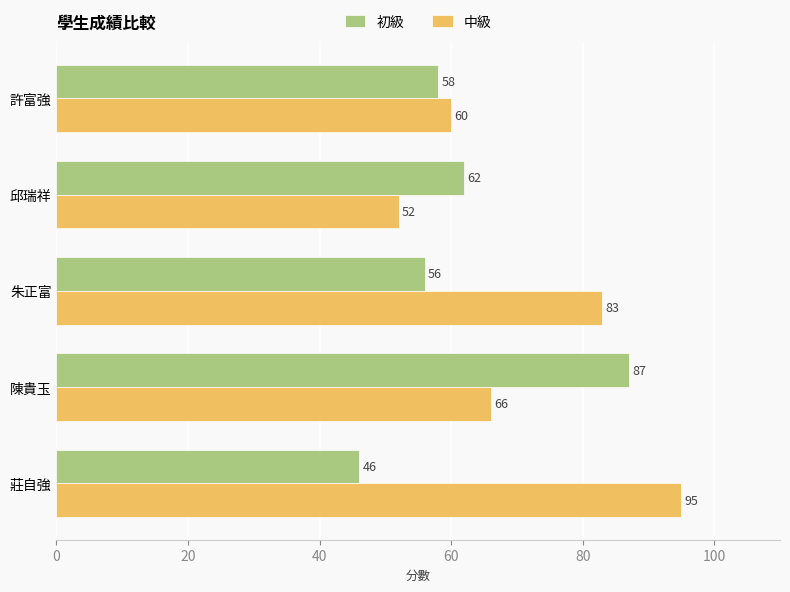

What is the difference between the second highest and second lowest values in the 中級 series?

23